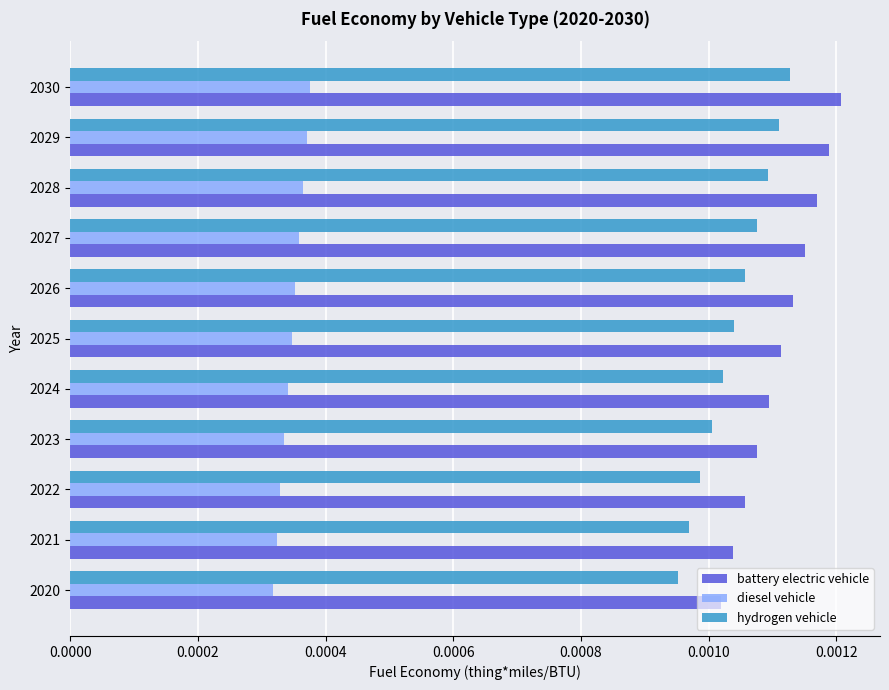

Which series has the largest total across all categories?

battery electric vehicle